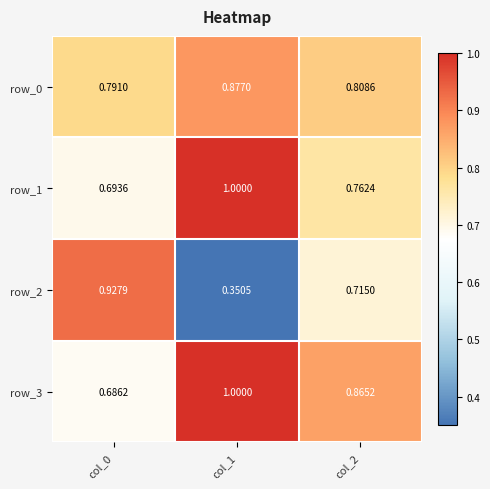

What value does the row_1 series have at col_0?

0.7